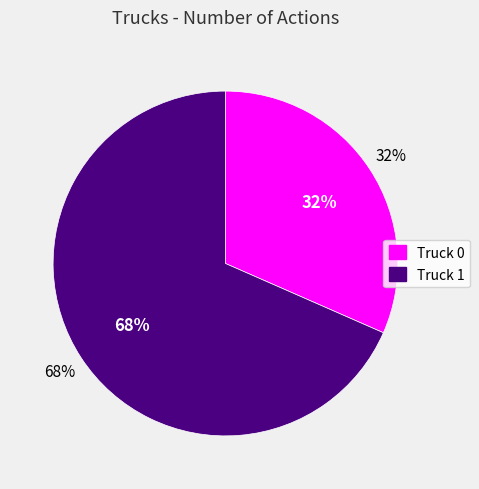

The Truck 0 slice represents 40% of the pie. True or false?

False